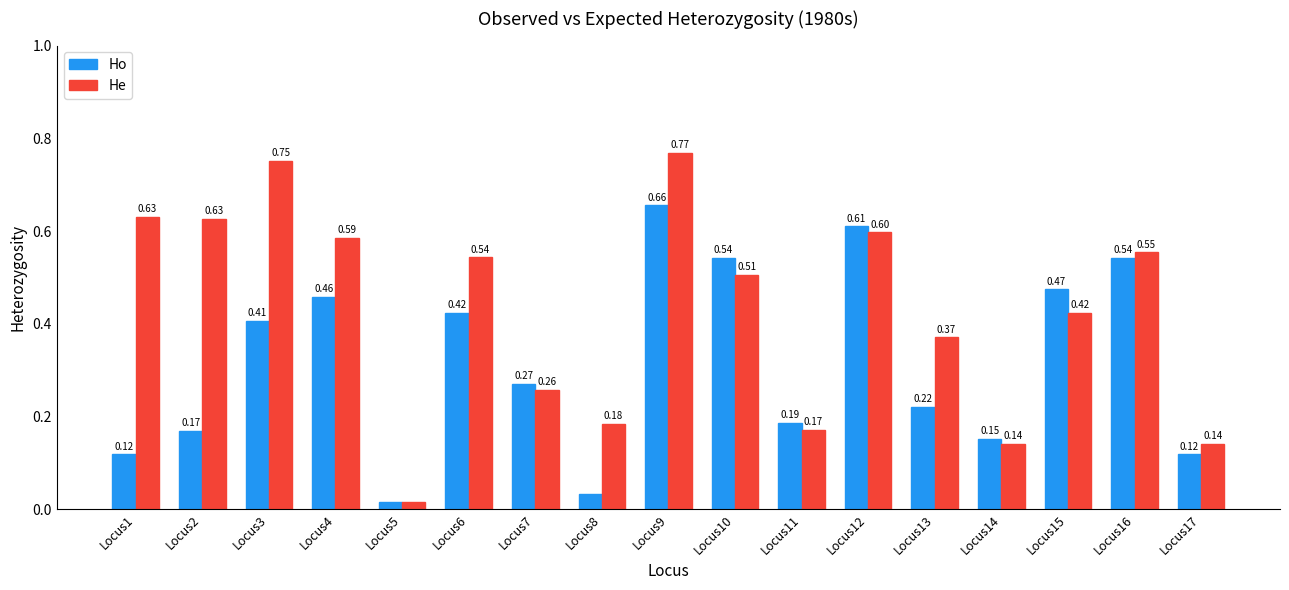

Rank the series by their average value, from lowest to highest.

Ho, He